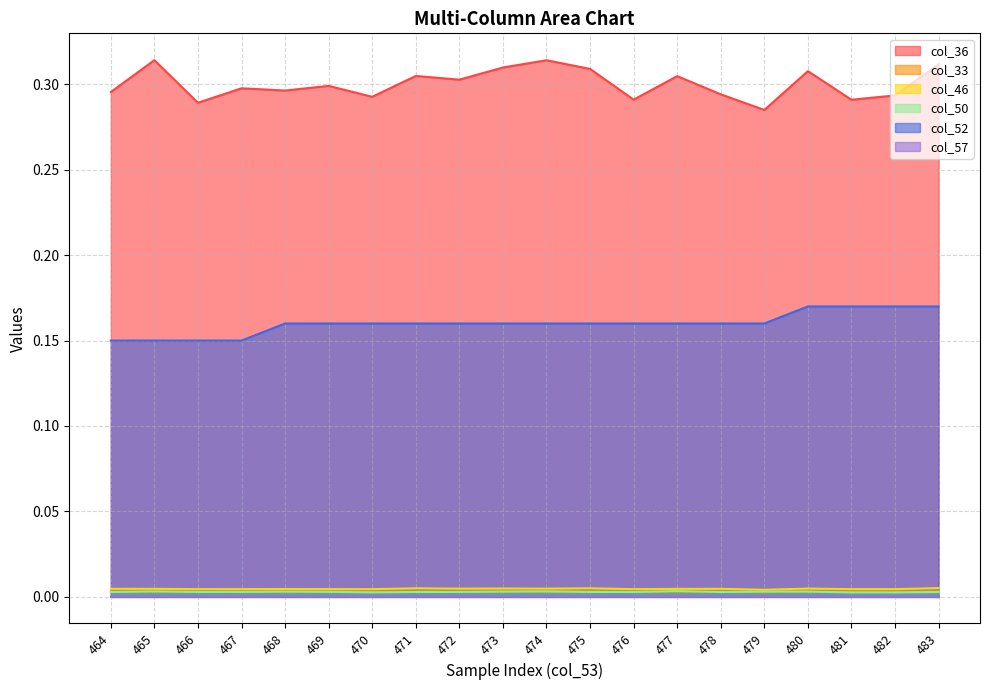

List the labels in order of col_50 value, smallest first.

481, 482, 470, 464, 471, 476, 478, 483, 466, 467, 472, 475, 469, 468, 473, 479, 480, 465, 474, 477